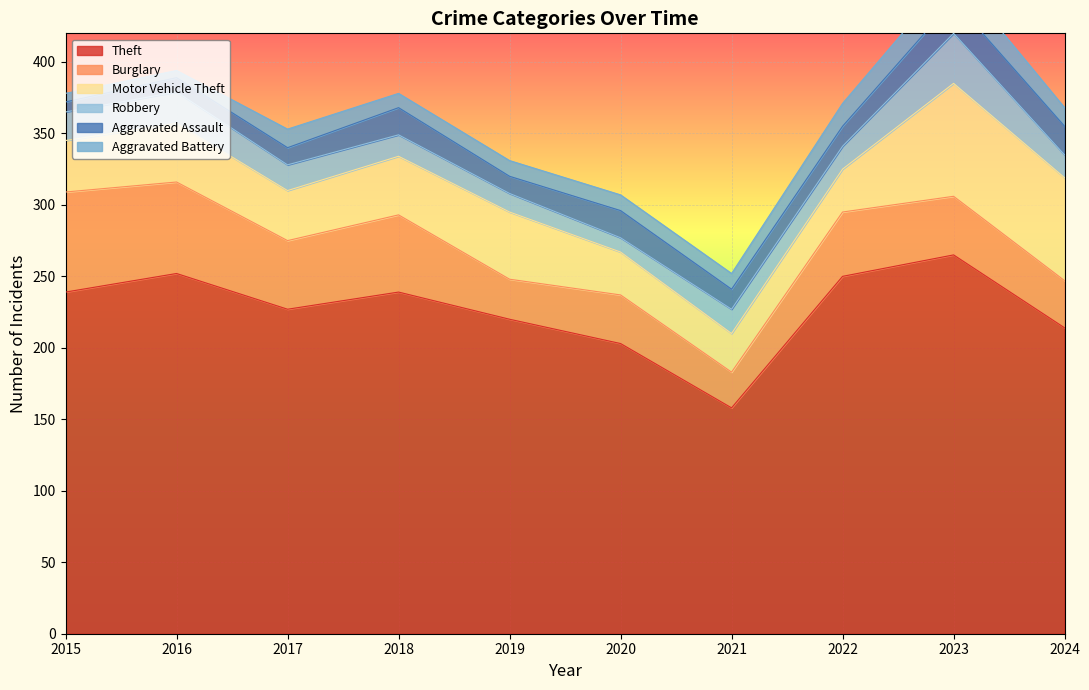

Reading left to right, list all the values displayed in this chart.

Theft: 239	252	227	239	220	203	158	250	265	214
Burglary: 70	64	48	54	28	34	25	45	41	33
Motor Vehicle Theft: 36	41	35	41	47	30	27	30	79	72
Robbery: 20	22	18	15	13	10	17	16	35	16
Aggravated Assault: 7	10	12	19	12	19	14	14	23	20
Aggravated Battery: 6	5	13	10	11	11	11	16	19	13